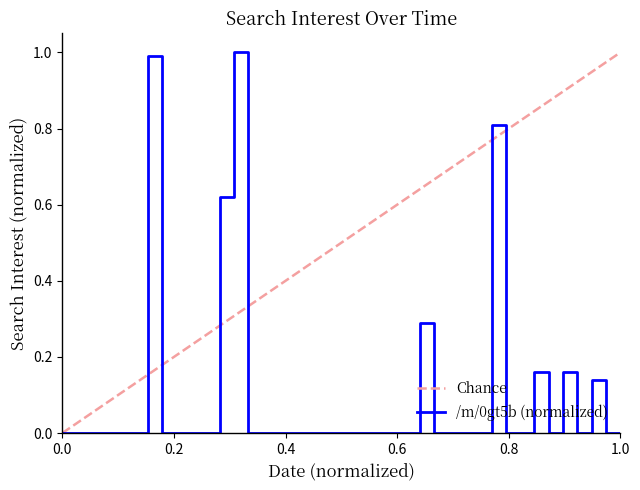

Which series has the largest total across all categories?

Chance